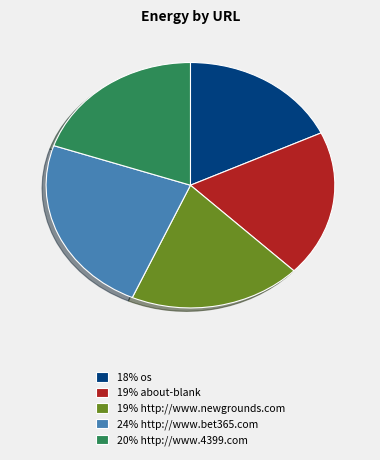

What is the largest slice in the pie chart?

24% http://www.bet365.com